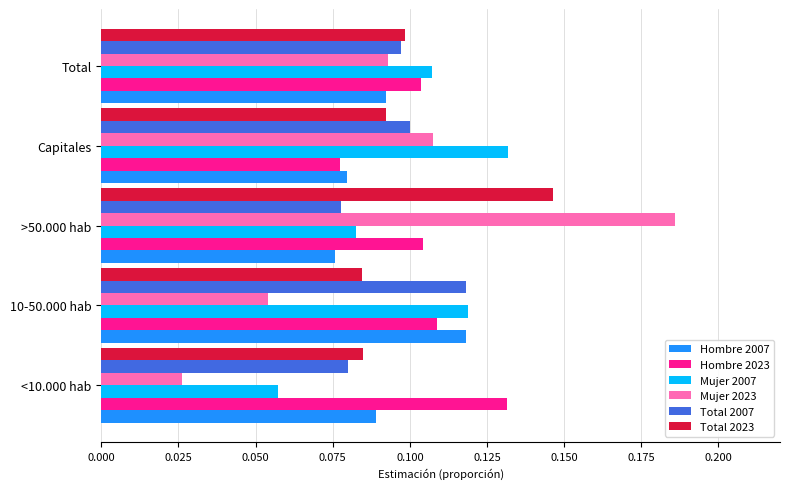

Is it true that Hombre 2007 equals 0.1 at 10-50.000 hab?

True